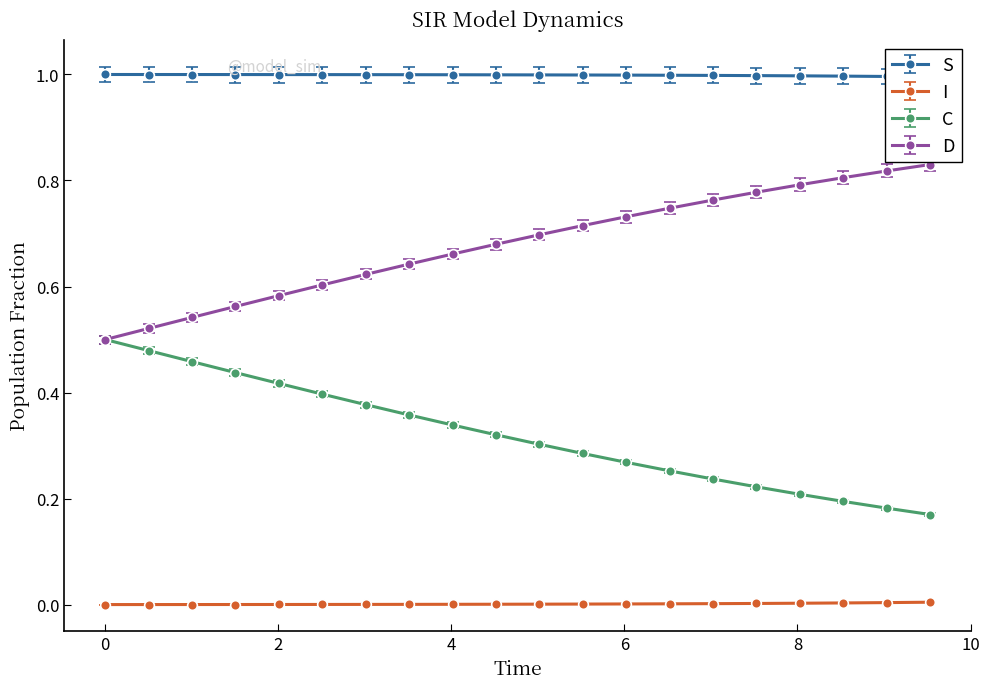

Which series has the largest total across all categories?

S